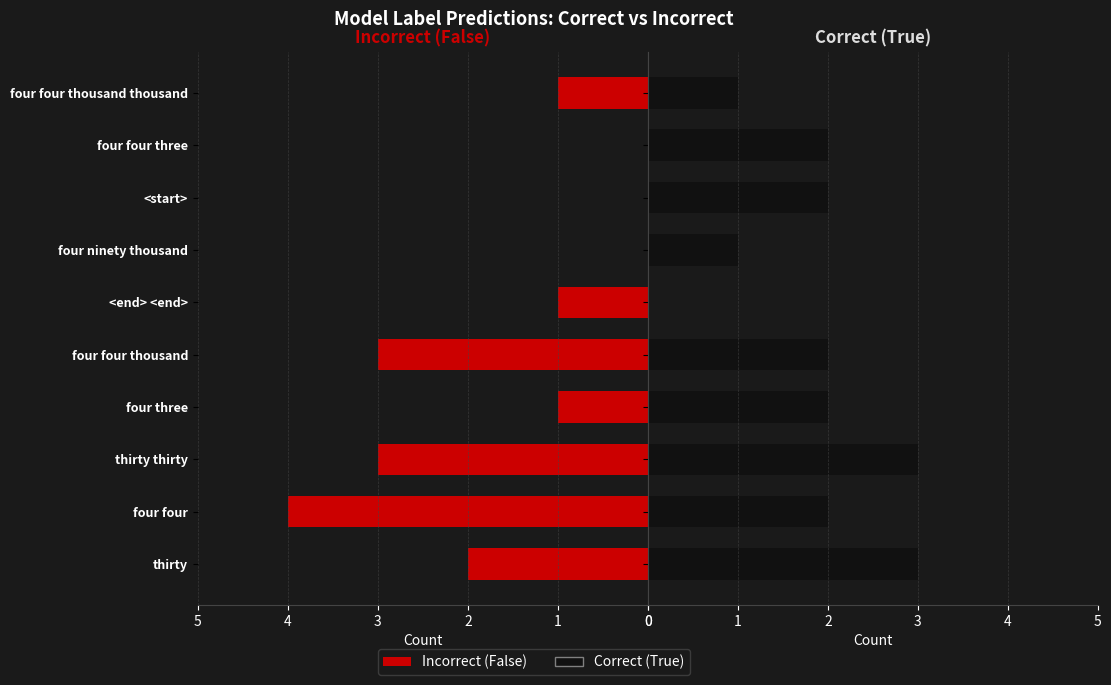

Between <end> <end> and four three, which is larger?

<end> <end>